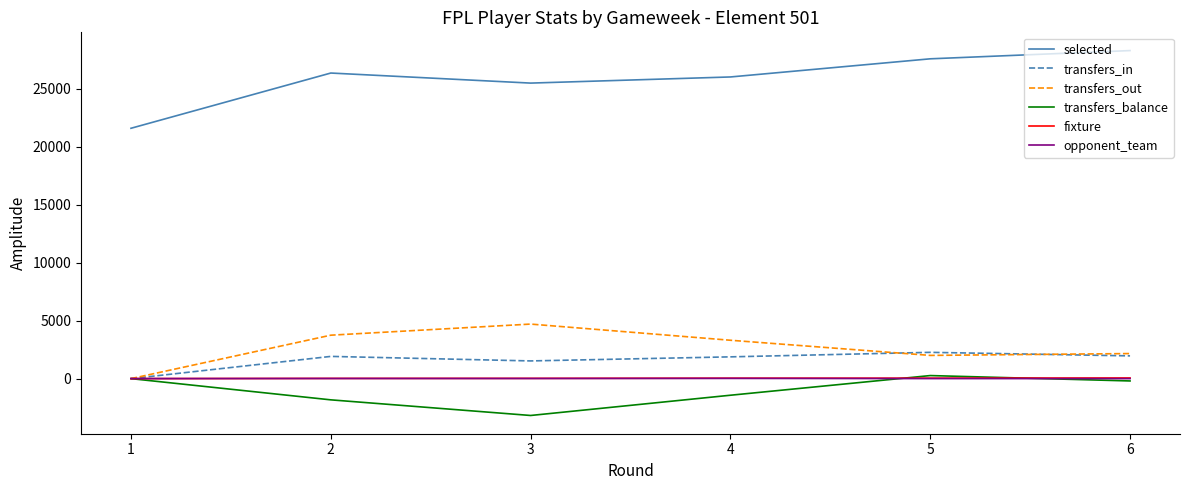

True or false: selected and transfers_in cross at least once.

False